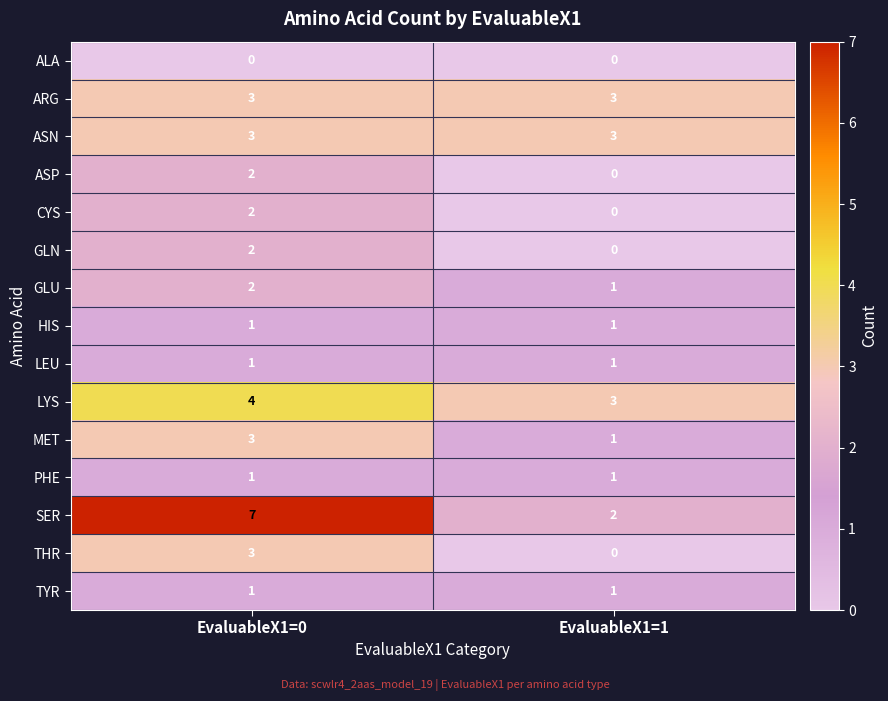

Which series changed the most between EvaluableX1=0 and EvaluableX1=1?

SER